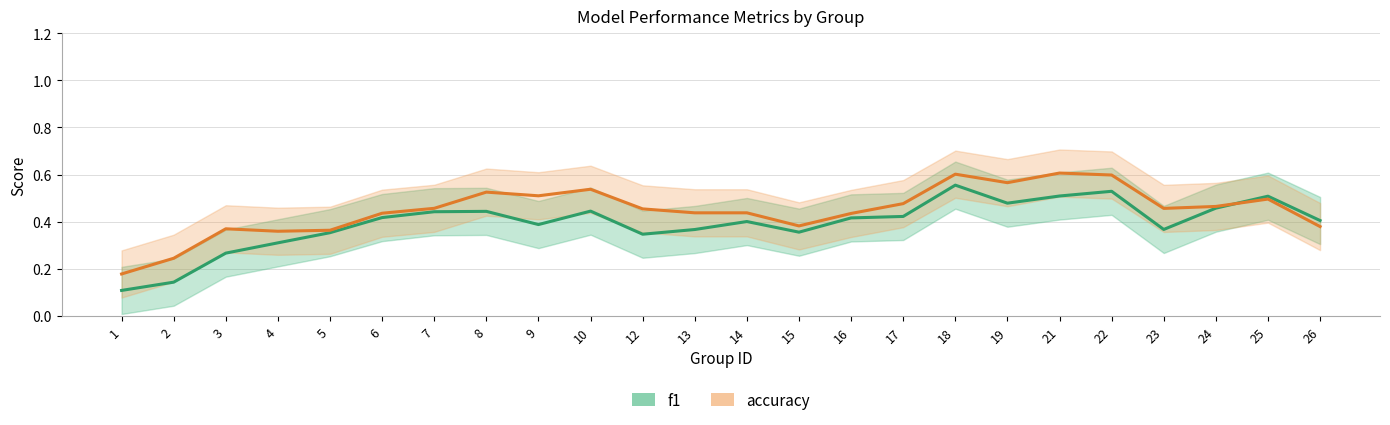

True or false: f1 and accuracy intersect in this chart.

True